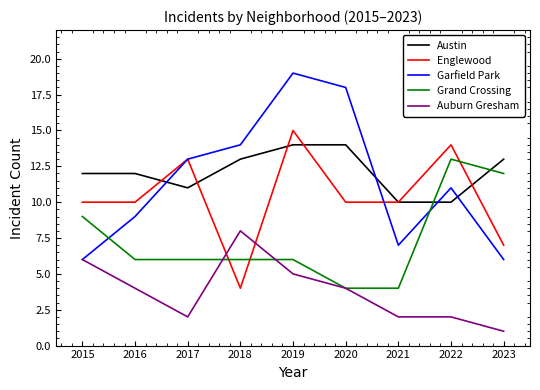

What is the average value of the Austin series?

12